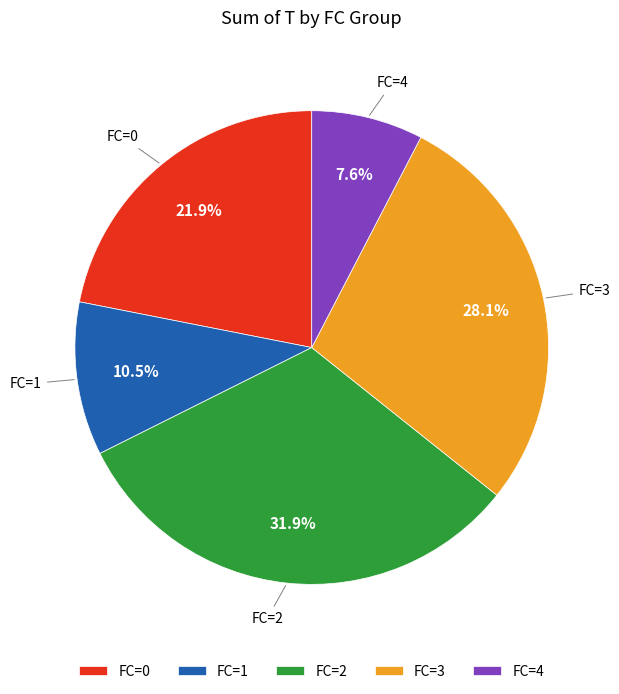

What is the total percentage of FC=2 and FC=0?

53.8%